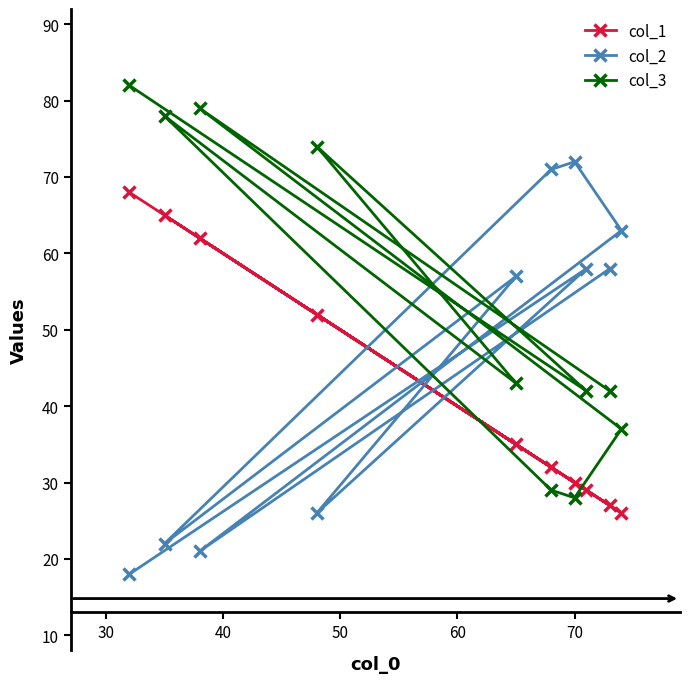

In col_3, how many points are higher than both neighbors (excluding endpoints)?

3